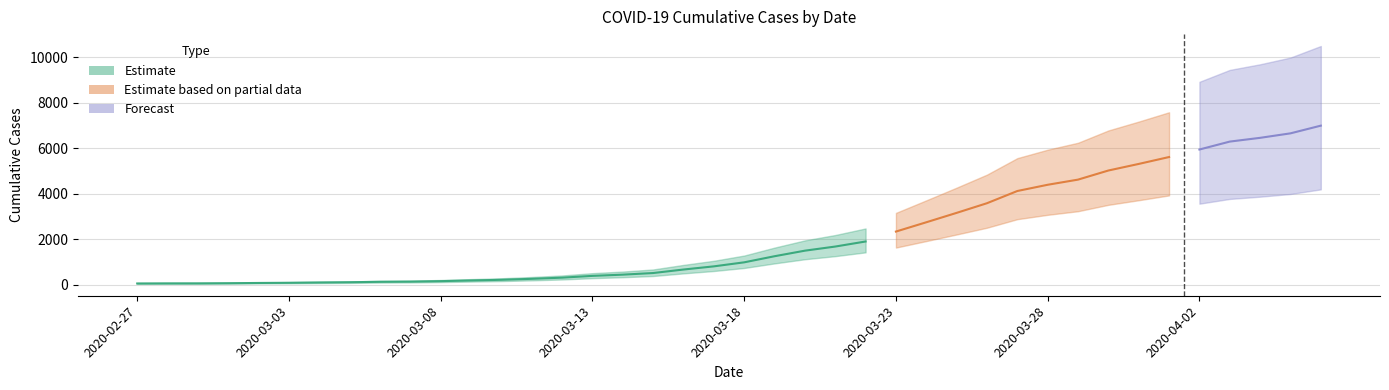

Does the chart display data point markers on the line(s)?

No